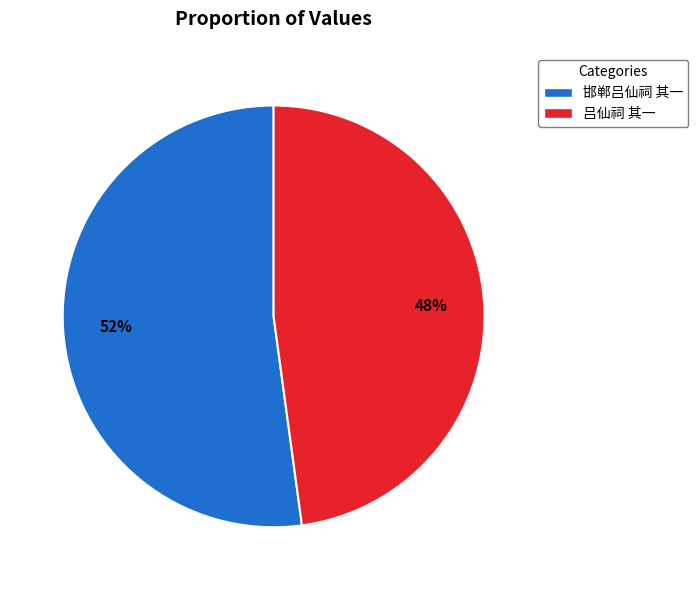

How many segments does this pie chart have?

2